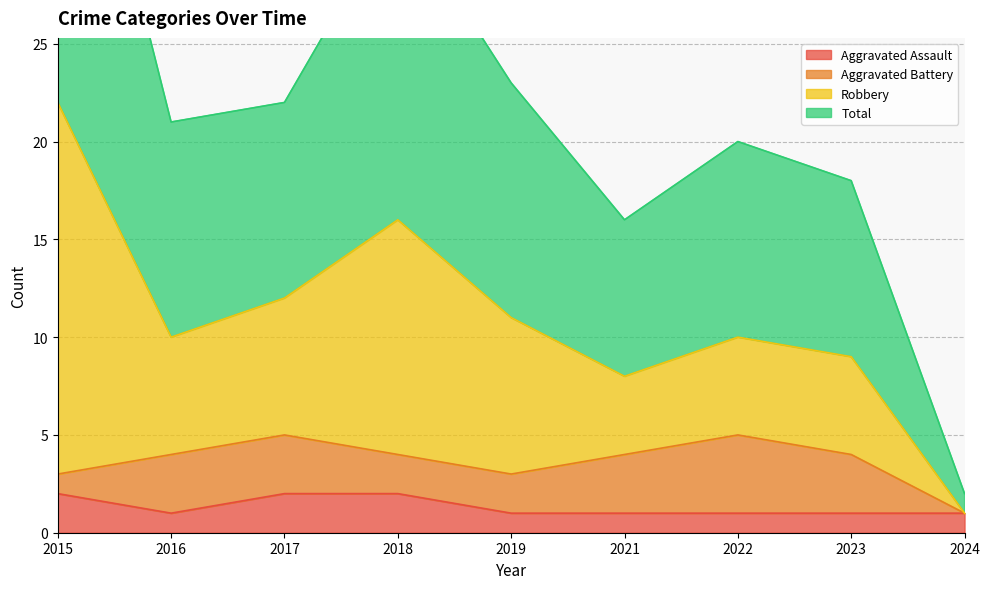

True or false: Robbery and Aggravated Assault intersect in this chart.

False